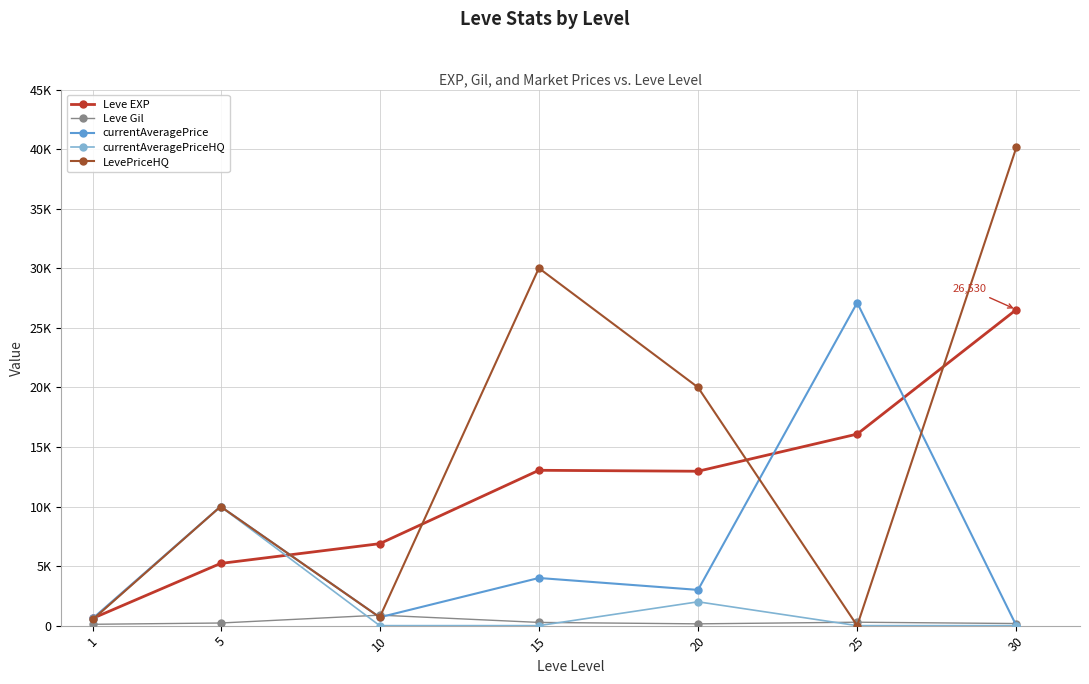

At which category does the chart reach its minimum across all series?

30